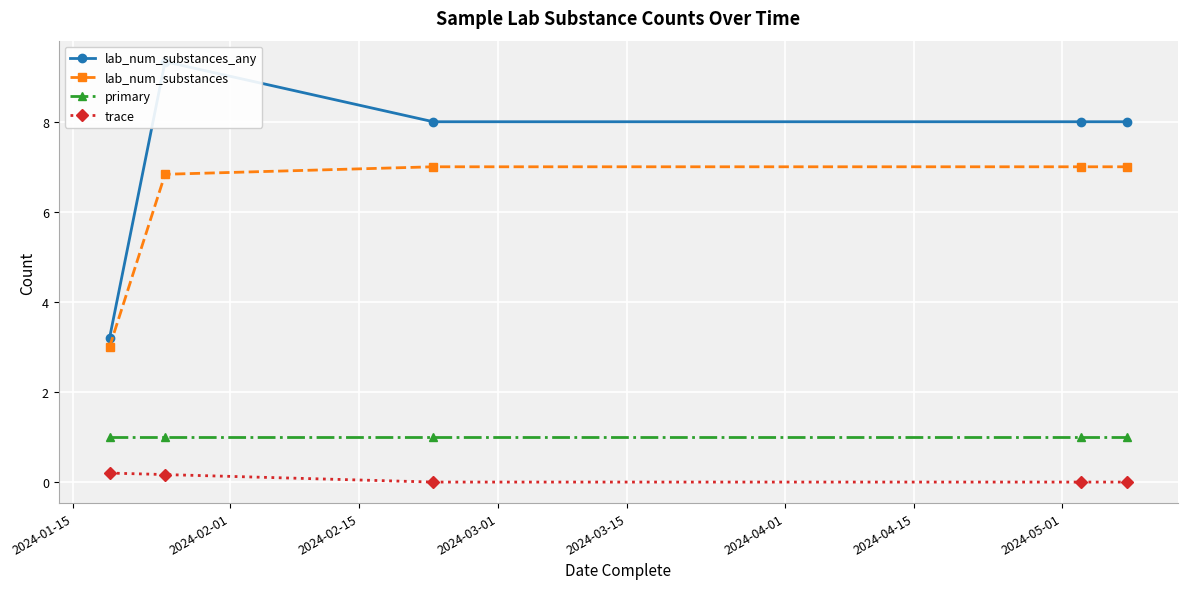

What is the maximum value for lab_num_substances_any?

9.3